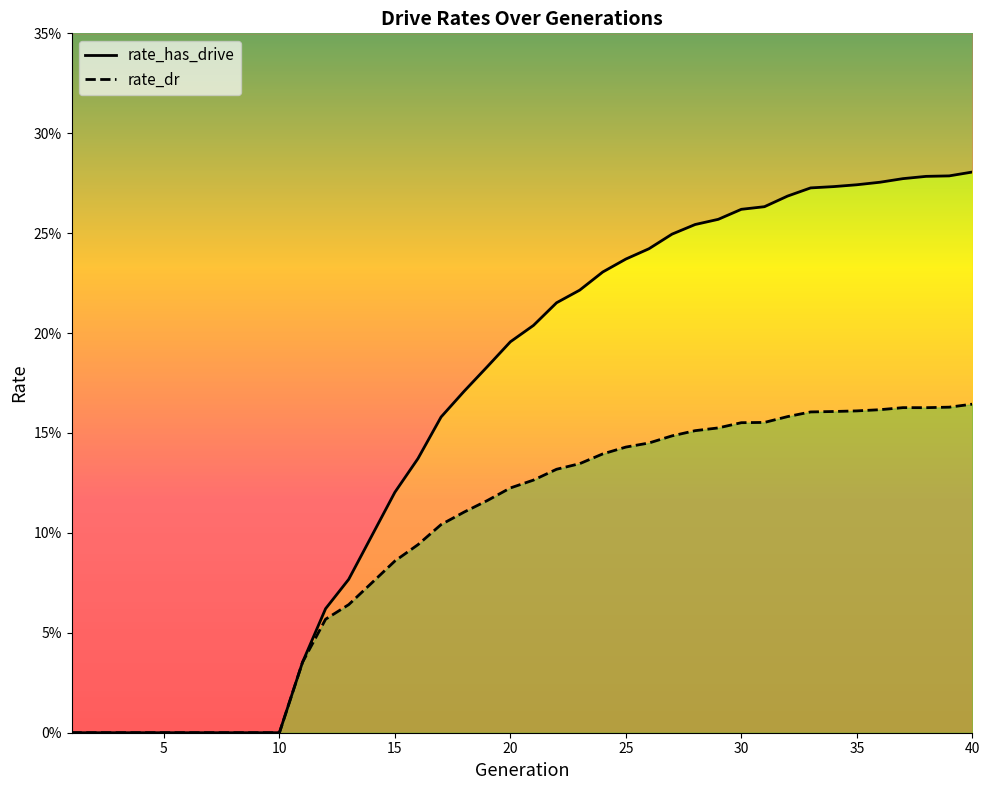

What are all the series names shown in the legend?

rate_dr, rate_has_drive